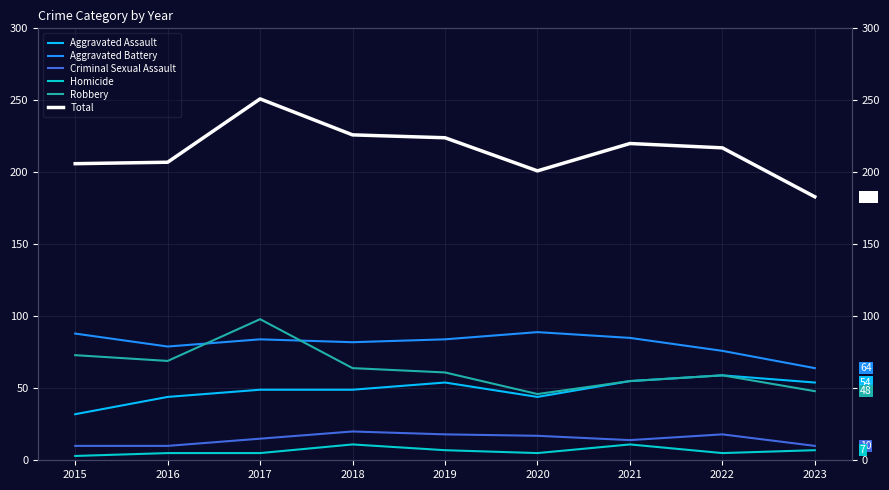

Where does the Homicide series first go above 5?

2018